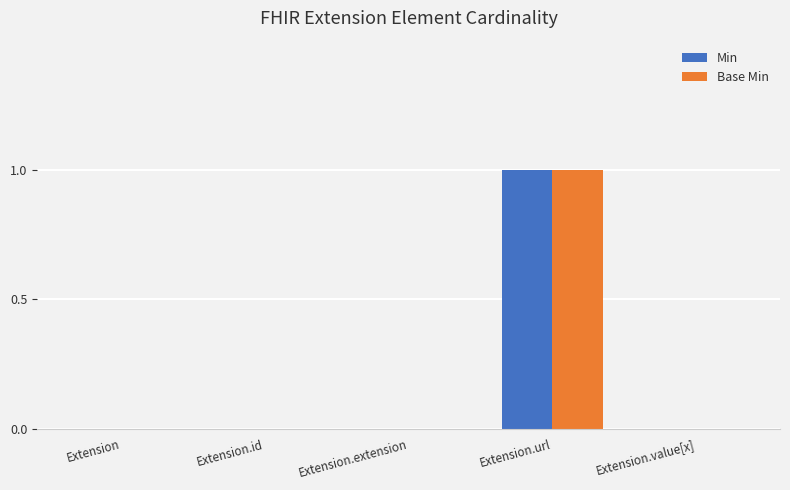

Is it true that Min equals 0 at Extension.url?

False